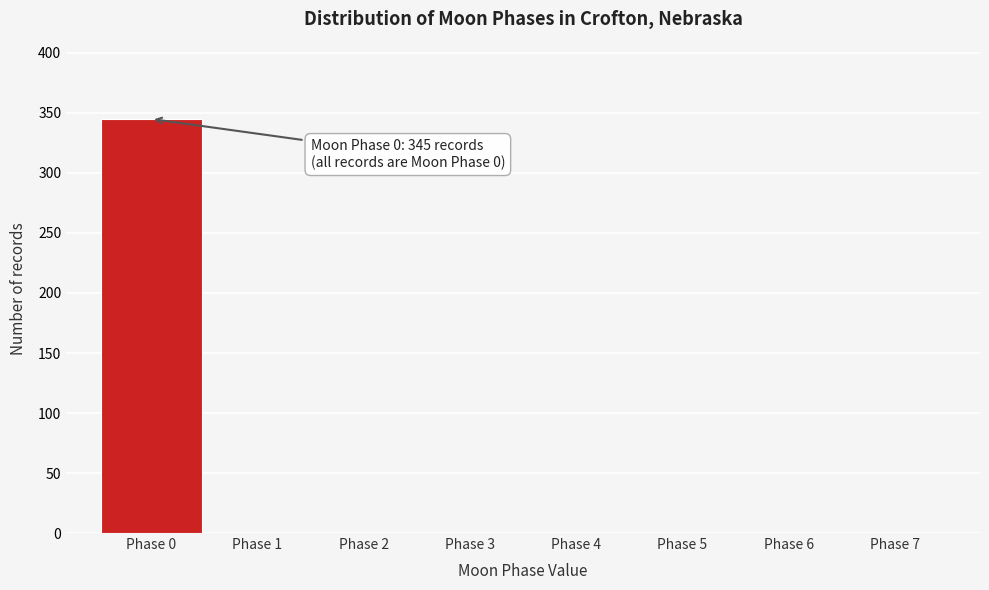

Which range on the x-axis has the tallest bar?

-0.5 to 0.5